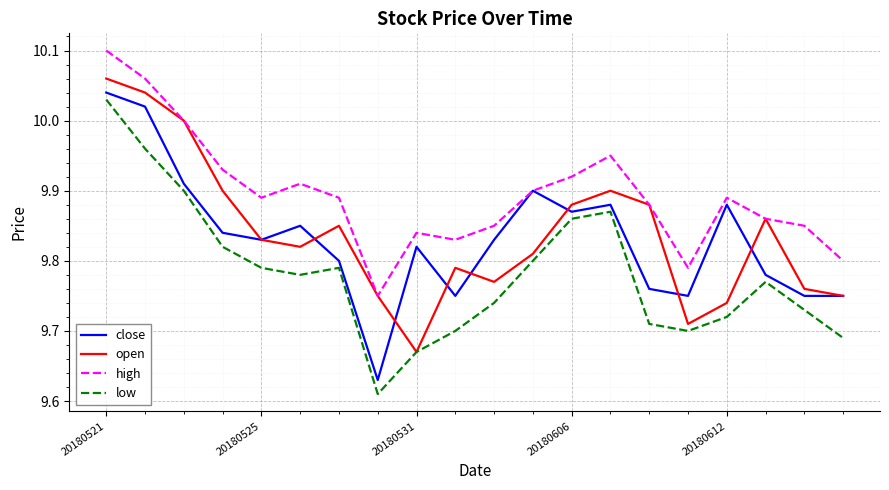

Which series has the widest spread of values?

low